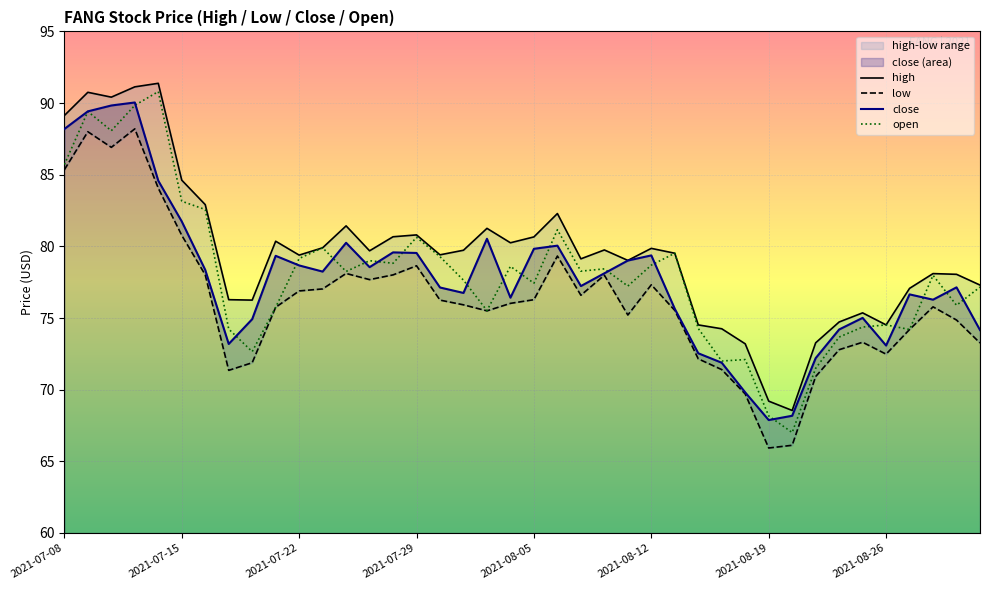

What is the lowest value of the close series?

67.9